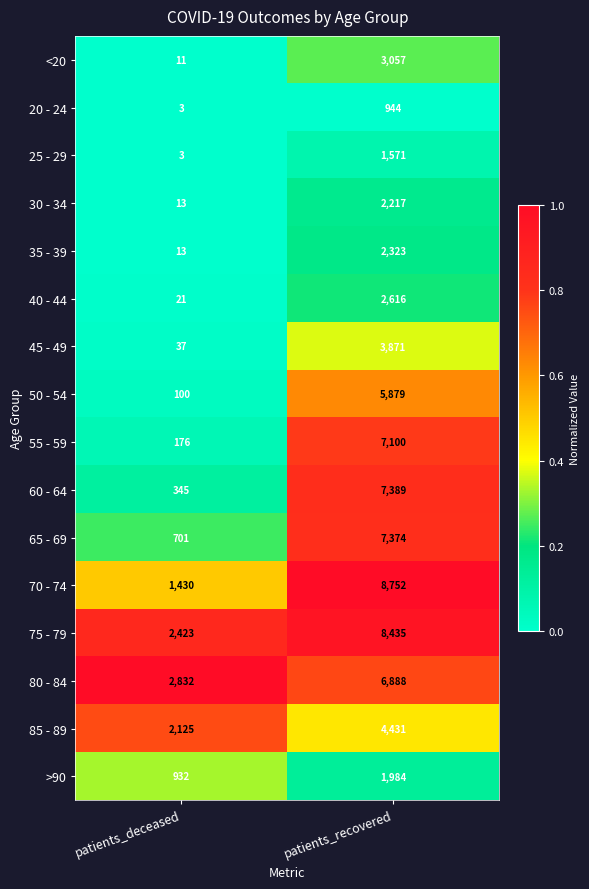

List the series in order of their peak value, highest first.

70 - 74, 75 - 79, 60 - 64, 65 - 69, 55 - 59, 80 - 84, 50 - 54, 85 - 89, 45 - 49, <20, 40 - 44, 35 - 39, 30 - 34, >90, 25 - 29, 20 - 24